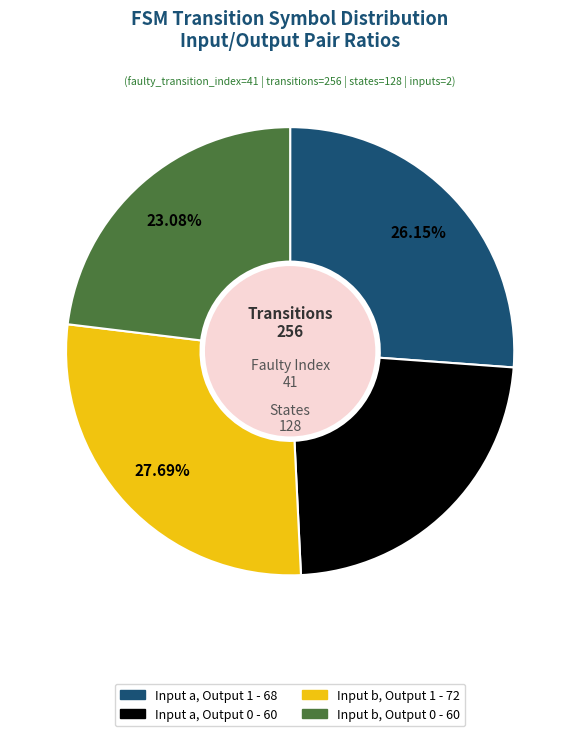

What is the ratio of the value at Input a, Output 0 to the value at Input a, Output 1?

0.9